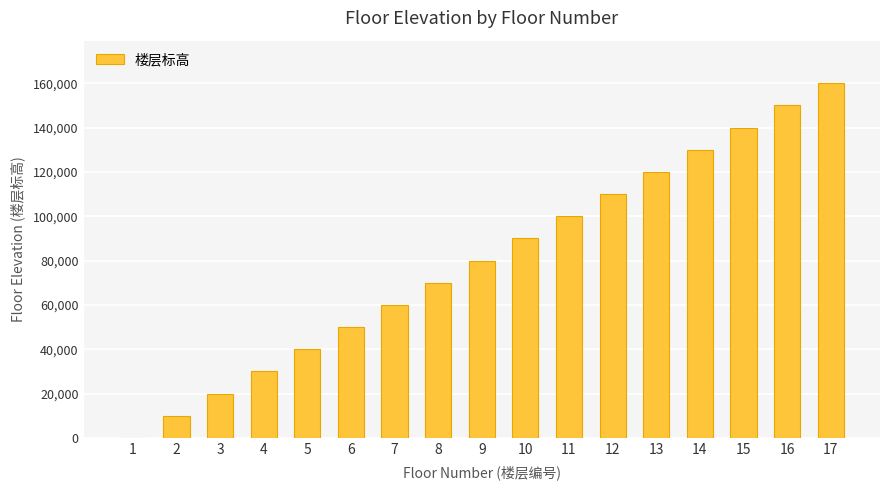

What is the difference between the values at 4 and 5?

10000